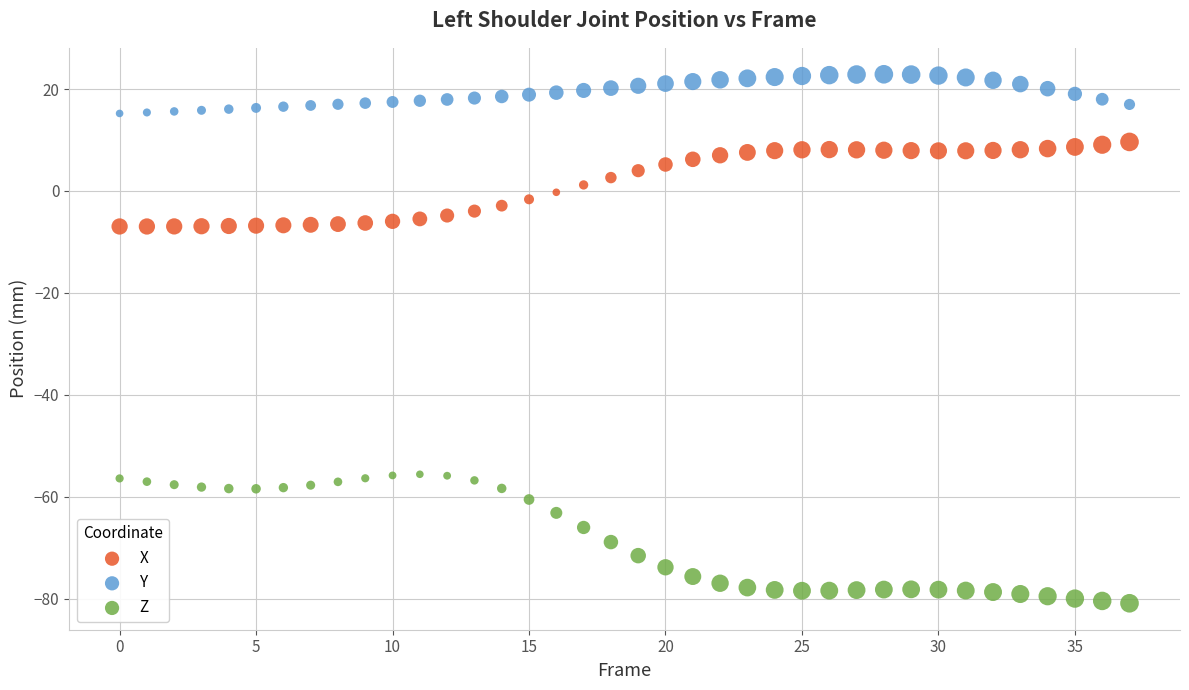

Which series has the widest spread of Y values?

Z